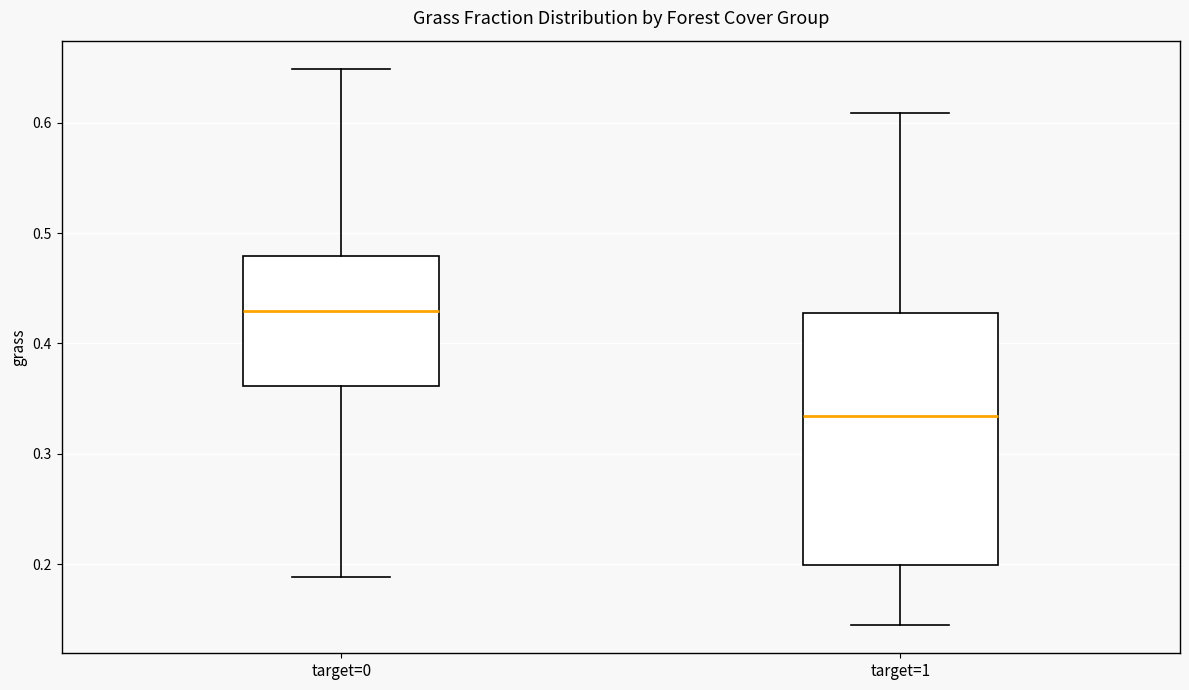

Which box's median line is the lowest?

target=1